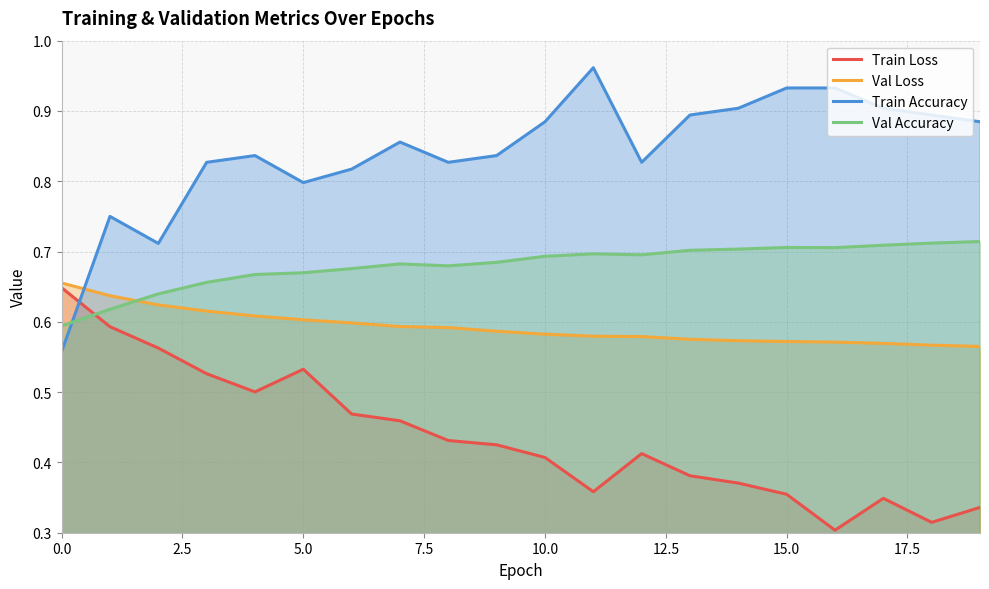

Which series has the widest spread of values?

Train Accuracy